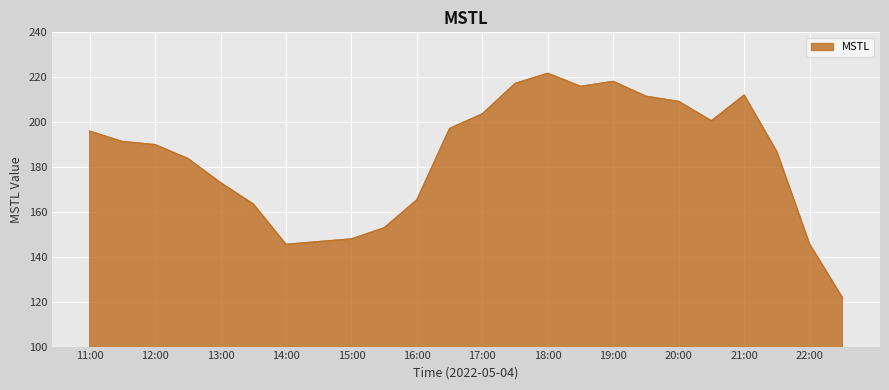

What is the smallest value displayed?

121.8